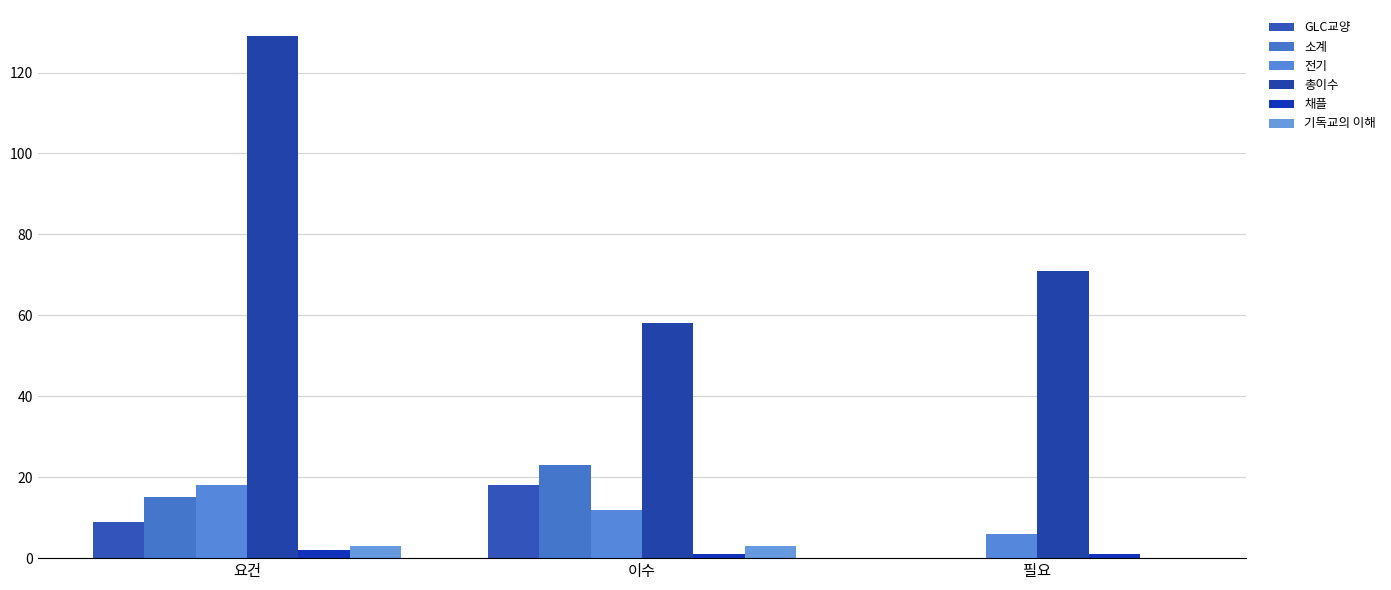

Is it true that 전기 equals 2 at 필요?

False